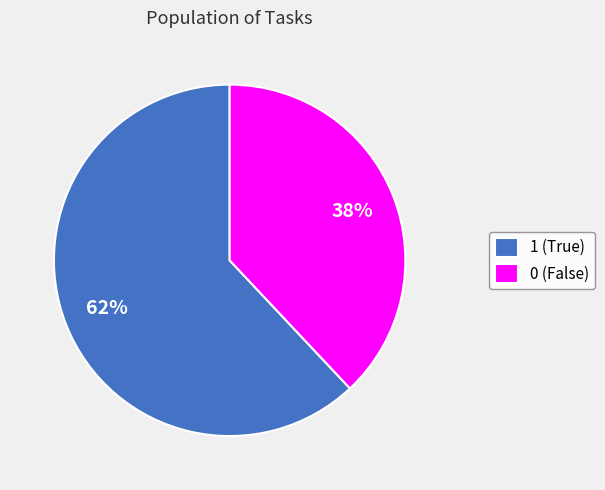

To the nearest percent, what percentage of the pie is 0?

38%